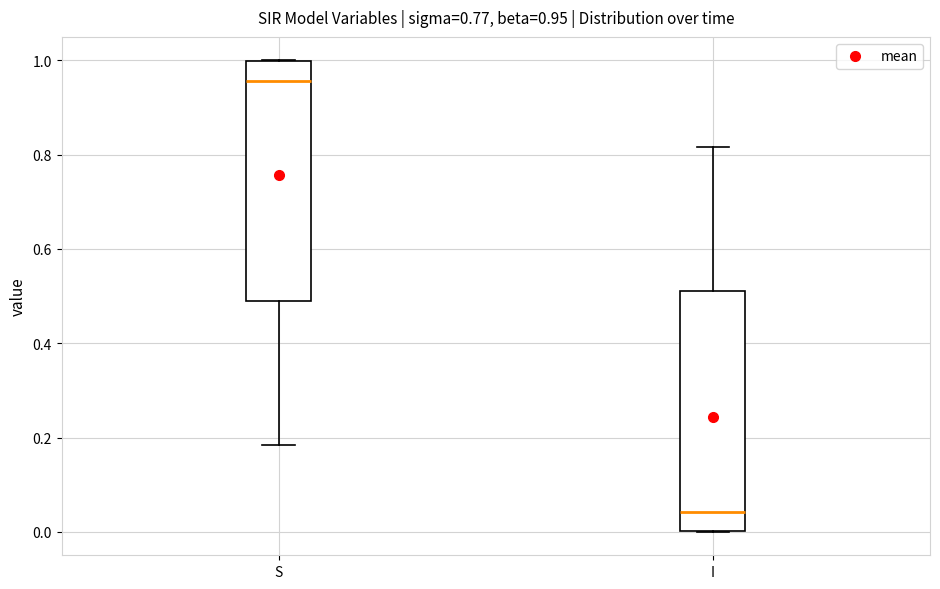

Which box's median line is the lowest?

I